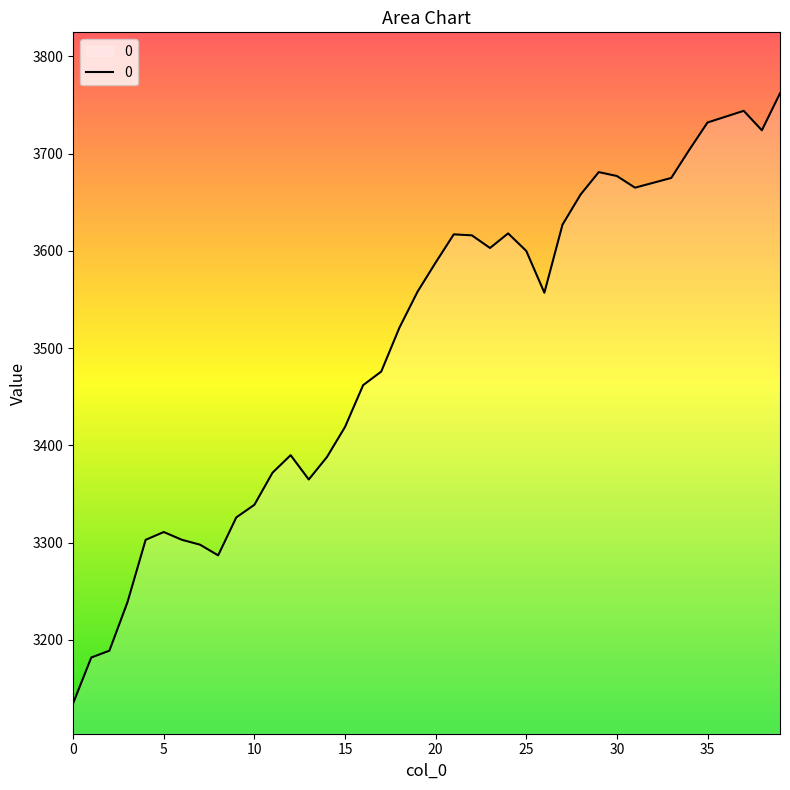

What is the minimum value shown in the chart?

3135